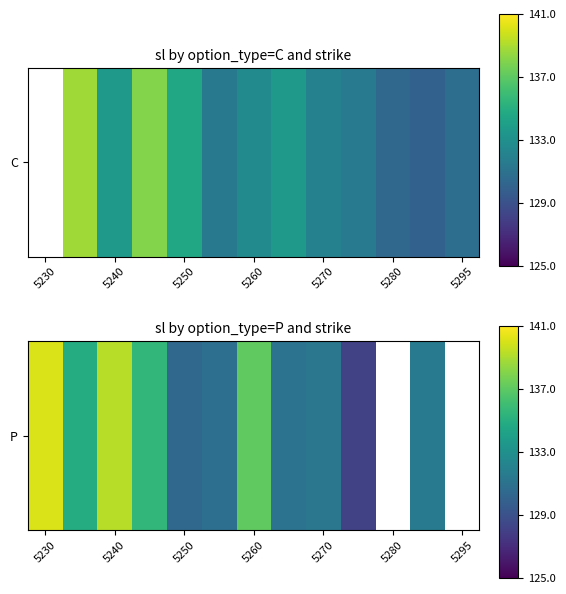

What is the difference between the maximum and minimum values?

12.0